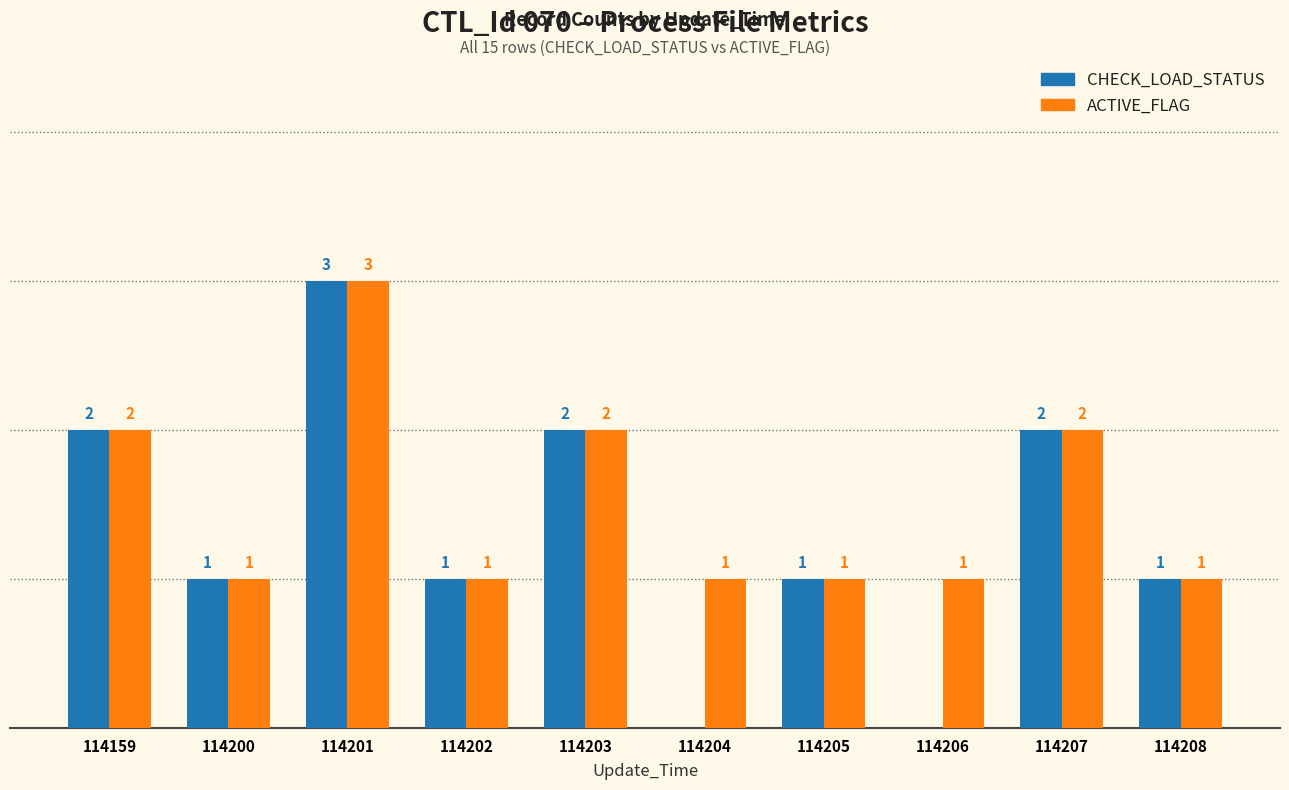

Which series changed the most between 114202 and 114204?

CHECK_LOAD_STATUS